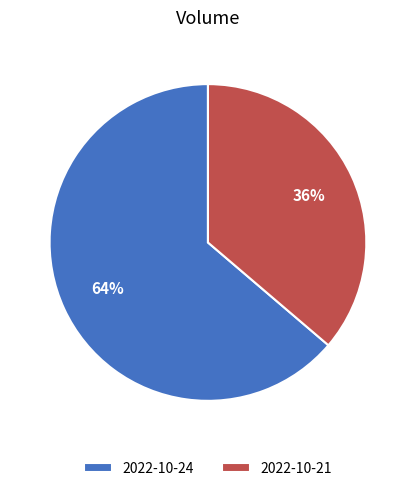

The 2022-10-24 slice represents 79% of the pie. True or false?

False